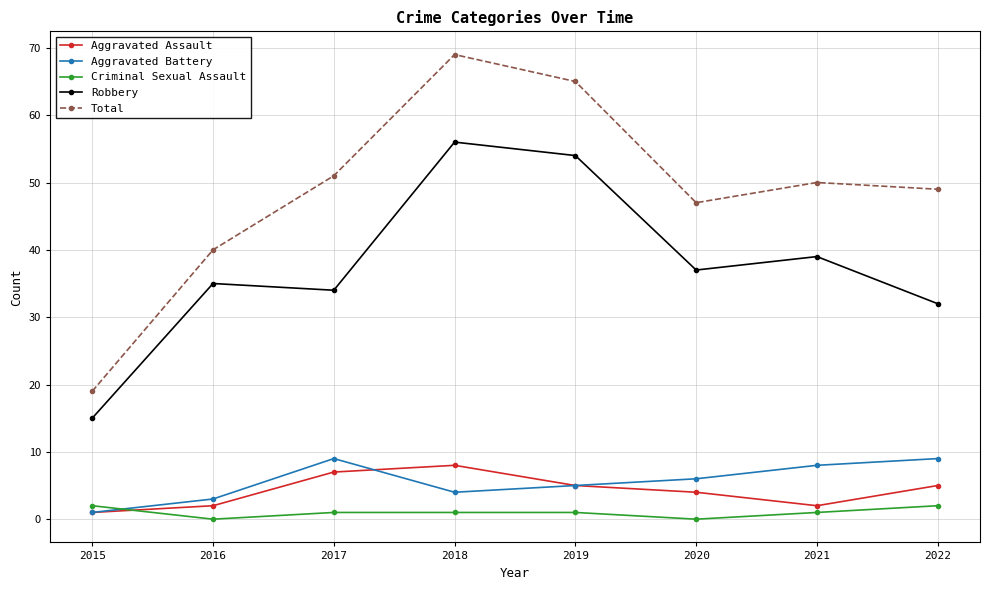

What is the sum of all Criminal Sexual Assault values?

8